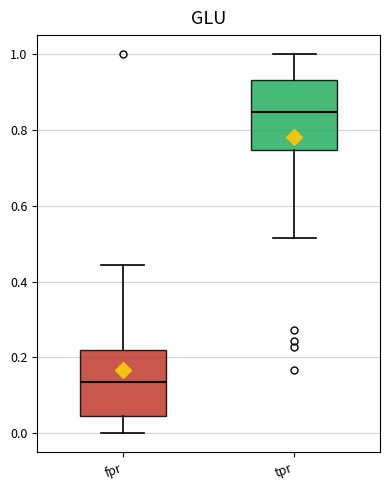

Where does the upper whisker of the box for fpr end on the y-axis? The values are not printed on the chart, so give them approximately, as read against the axis.

0.44